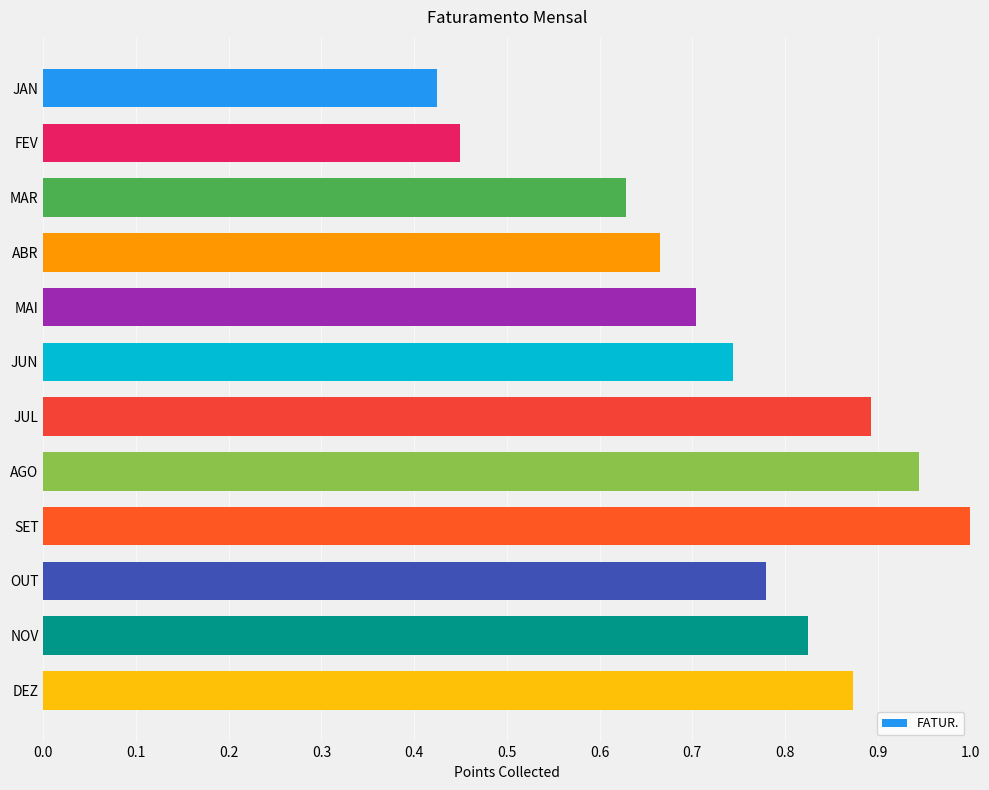

What is the label of the 9th bar from the bottom?

ABR